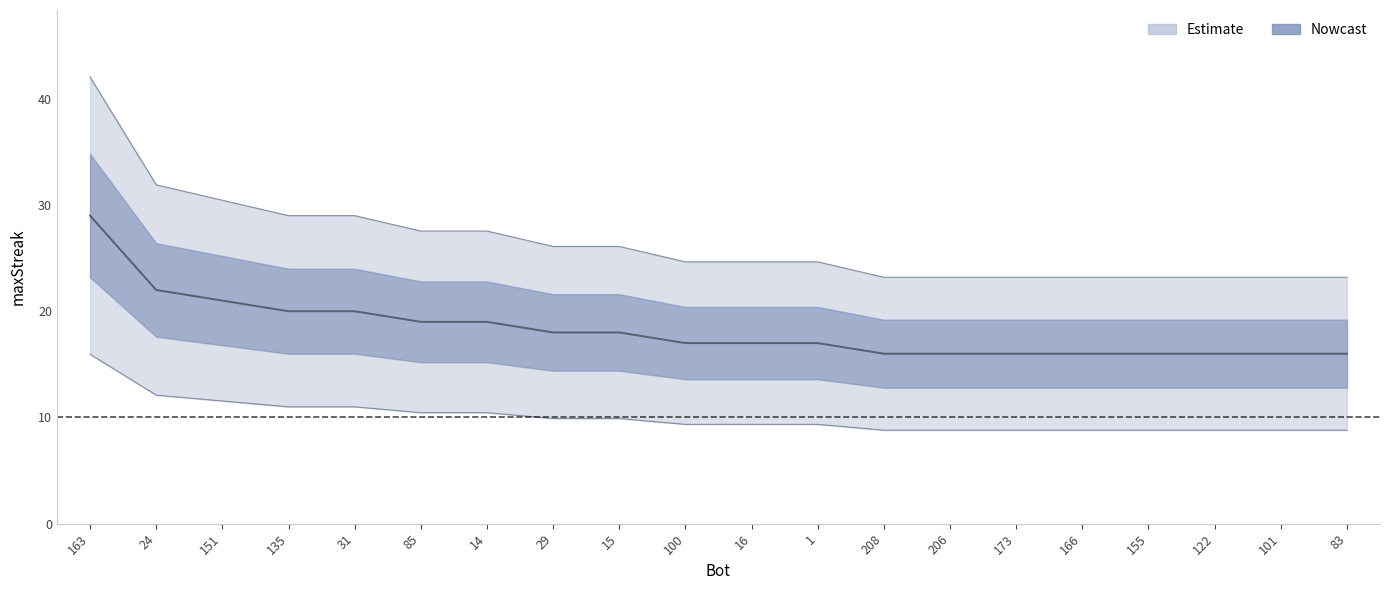

What value does the data have at 206?

16